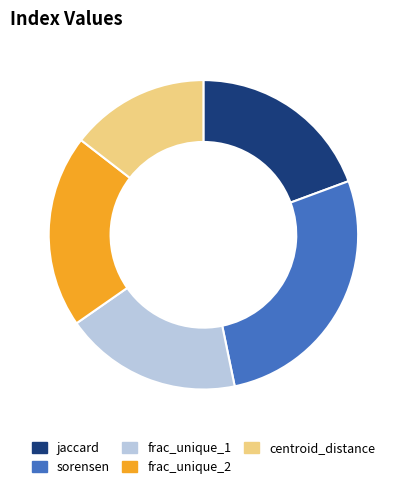

The centroid_distance slice represents 8% of the pie. True or false?

False